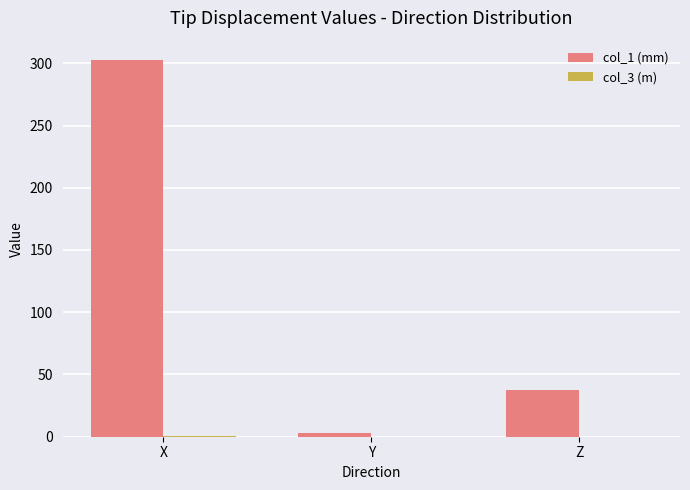

What is the sum of all col_1 (mm) values?

343.0